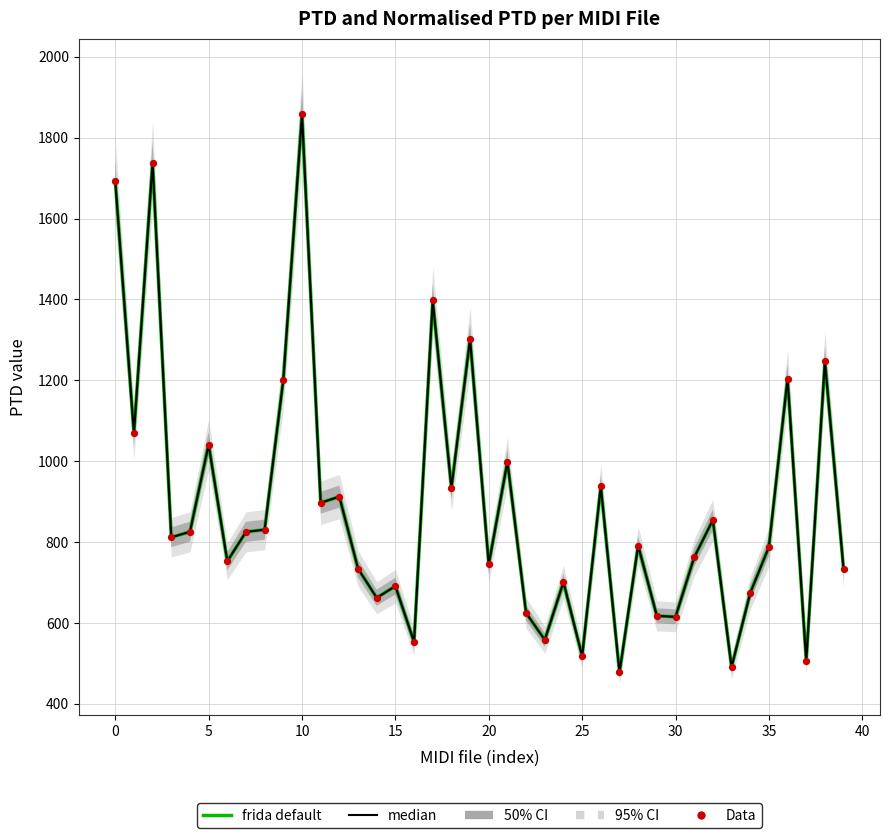

Which series reaches the minimum Y coordinate?

frida default